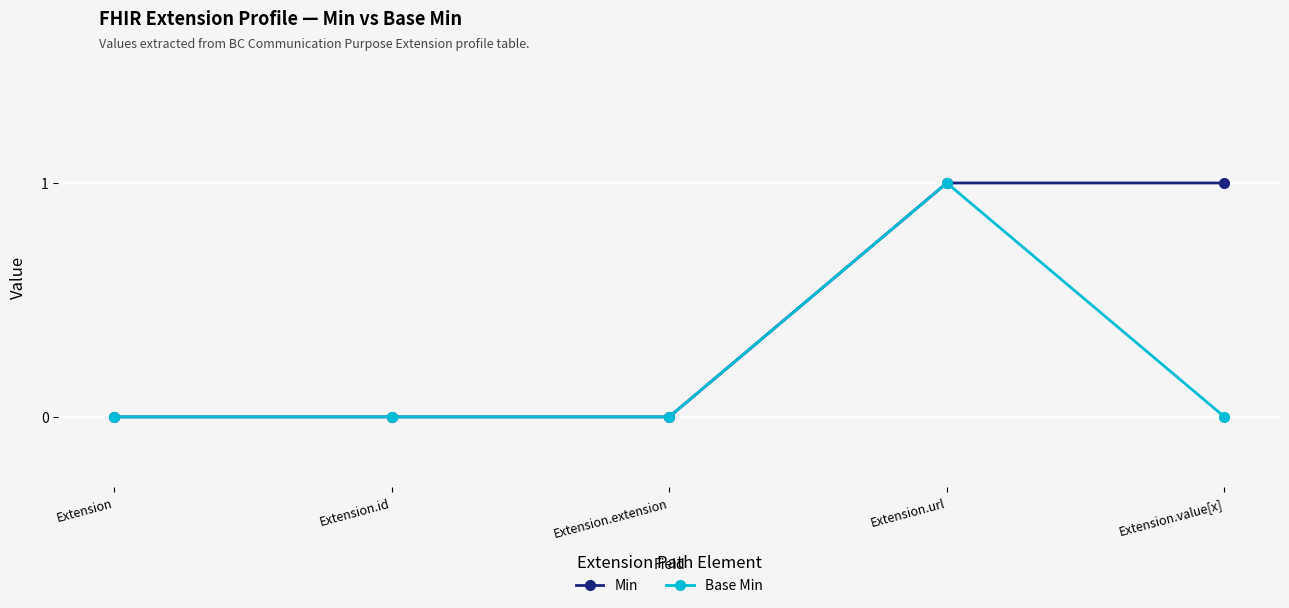

Reading left to right, transcribe all the data shown in this chart.

Min: 0	0	0	1	1
Base Min: 0	0	0	1	0